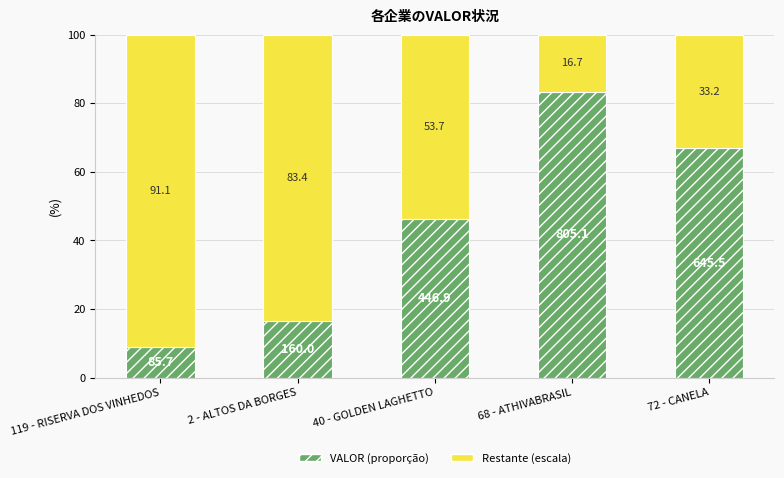

Rank the categories by VALOR (proporção) value from lowest to highest.

119 - RISERVA DOS VINHEDOS, 2 - ALTOS DA BORGES, 40 - GOLDEN LAGHETTO, 72 - CANELA, 68 - ATHIVABRASIL